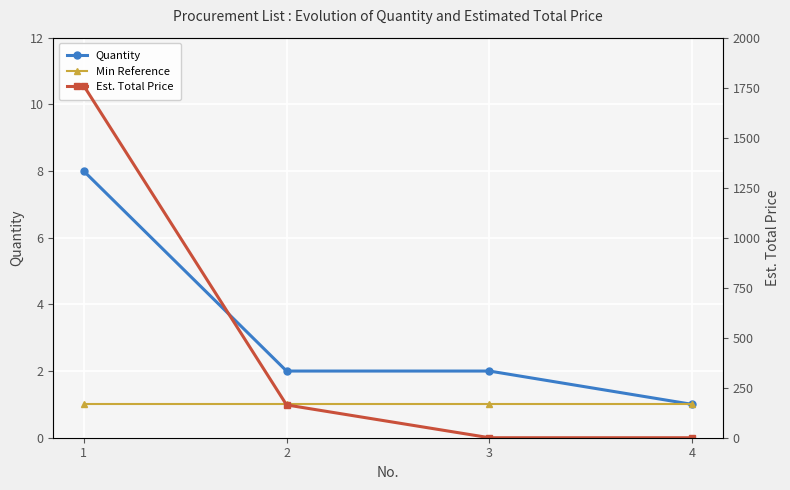

The Est. Total Price series shows 33 at 2. True or false?

False